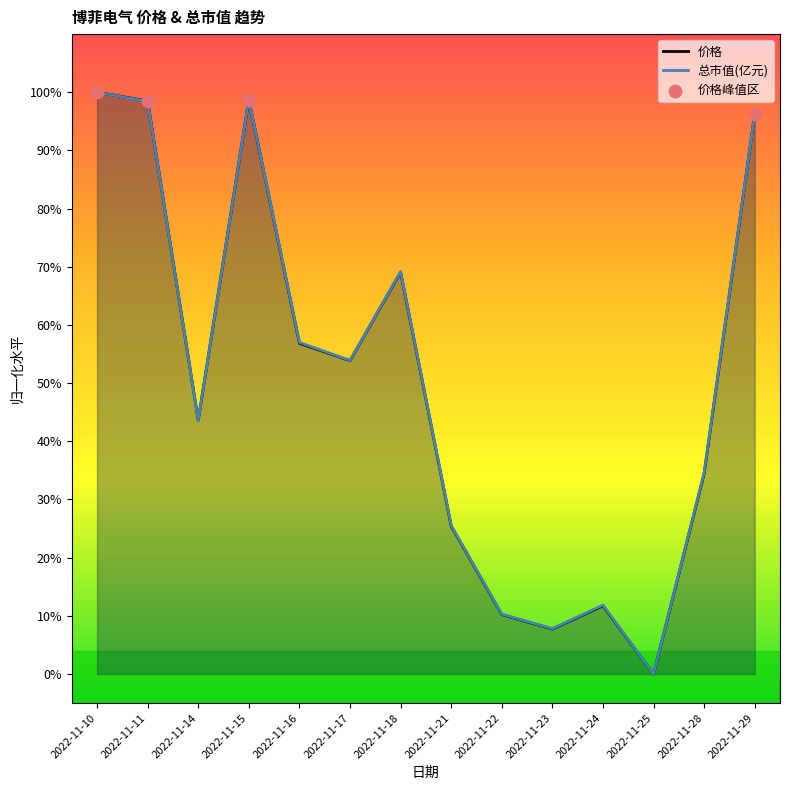

What are all the series names shown in the legend?

价格, 总市值(亿元)